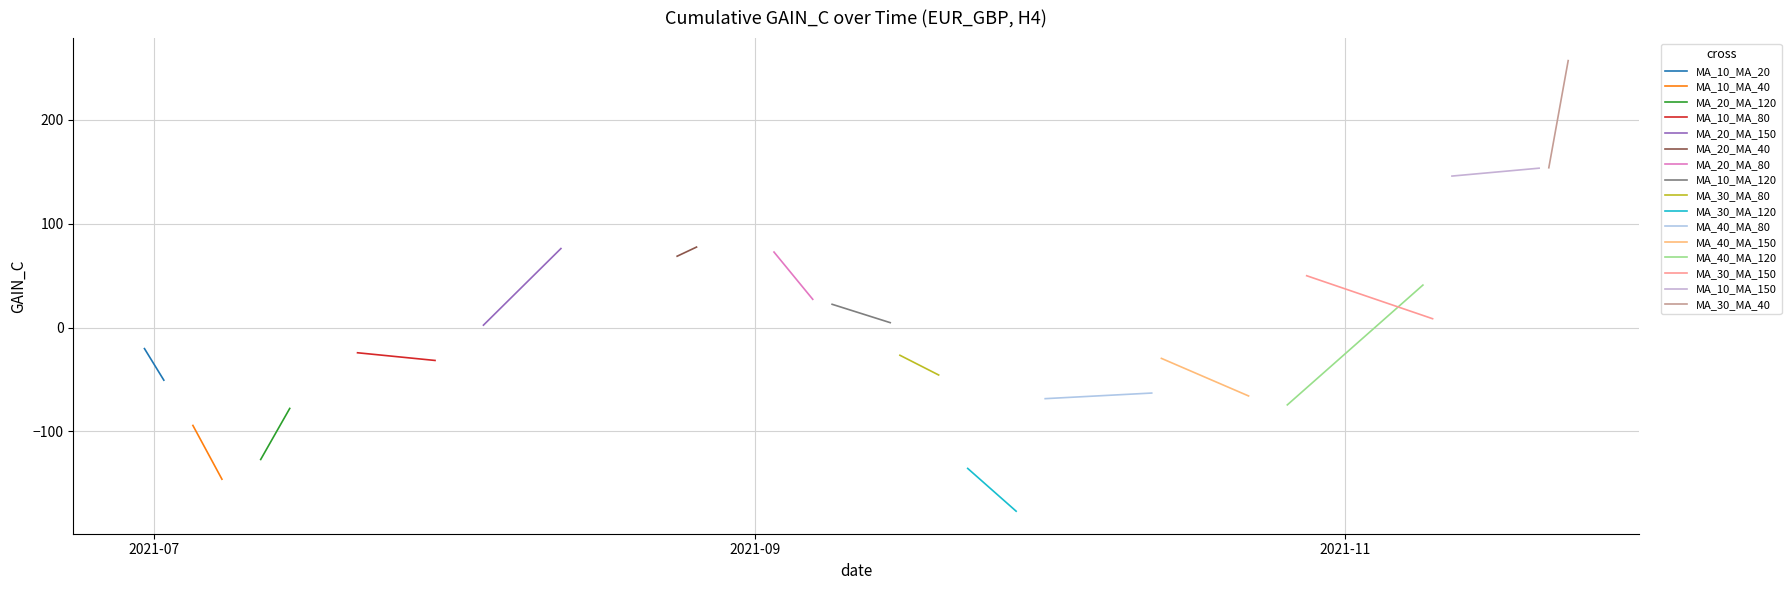

At which category does GAIN_C reach its first local valley?

3